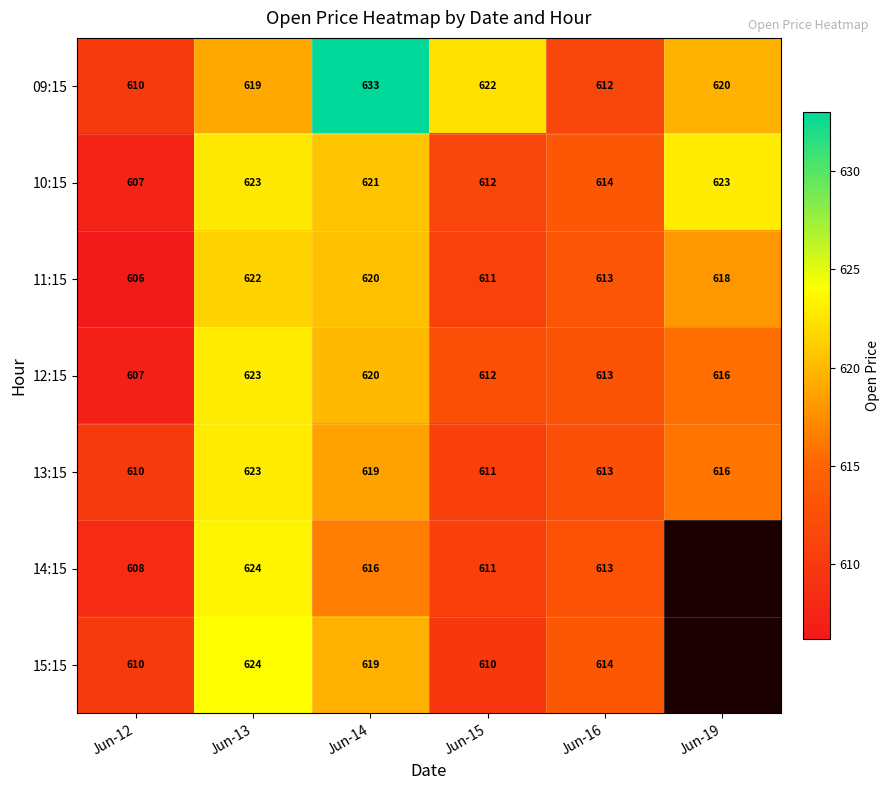

What is the total value across all series at Jun-19?

3092.2